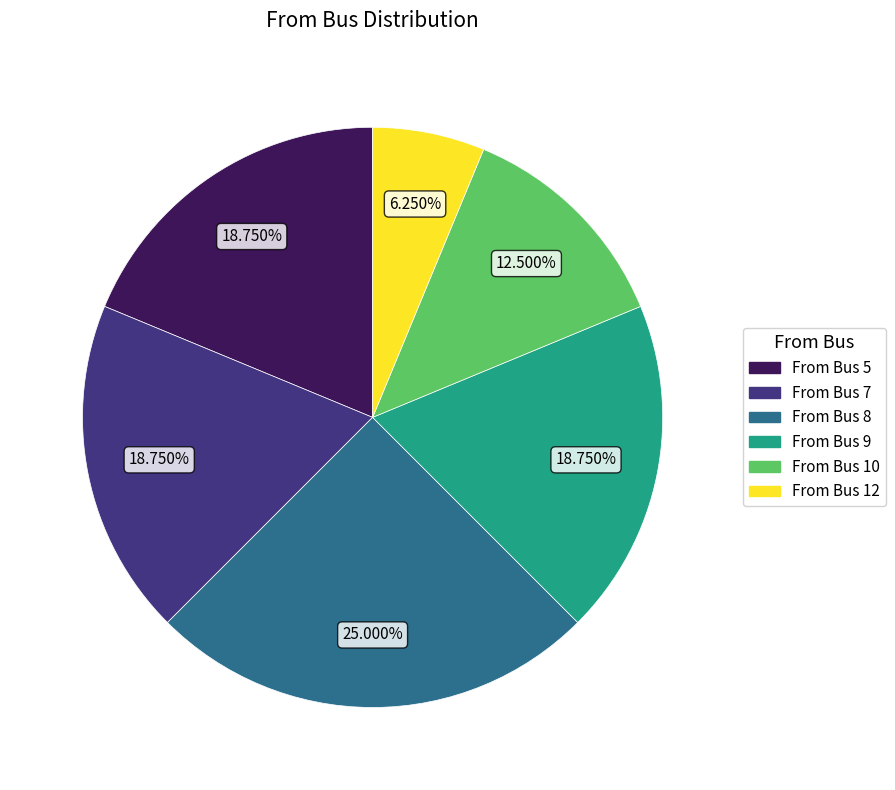

Is there any slice that represents more than half of the pie?

No